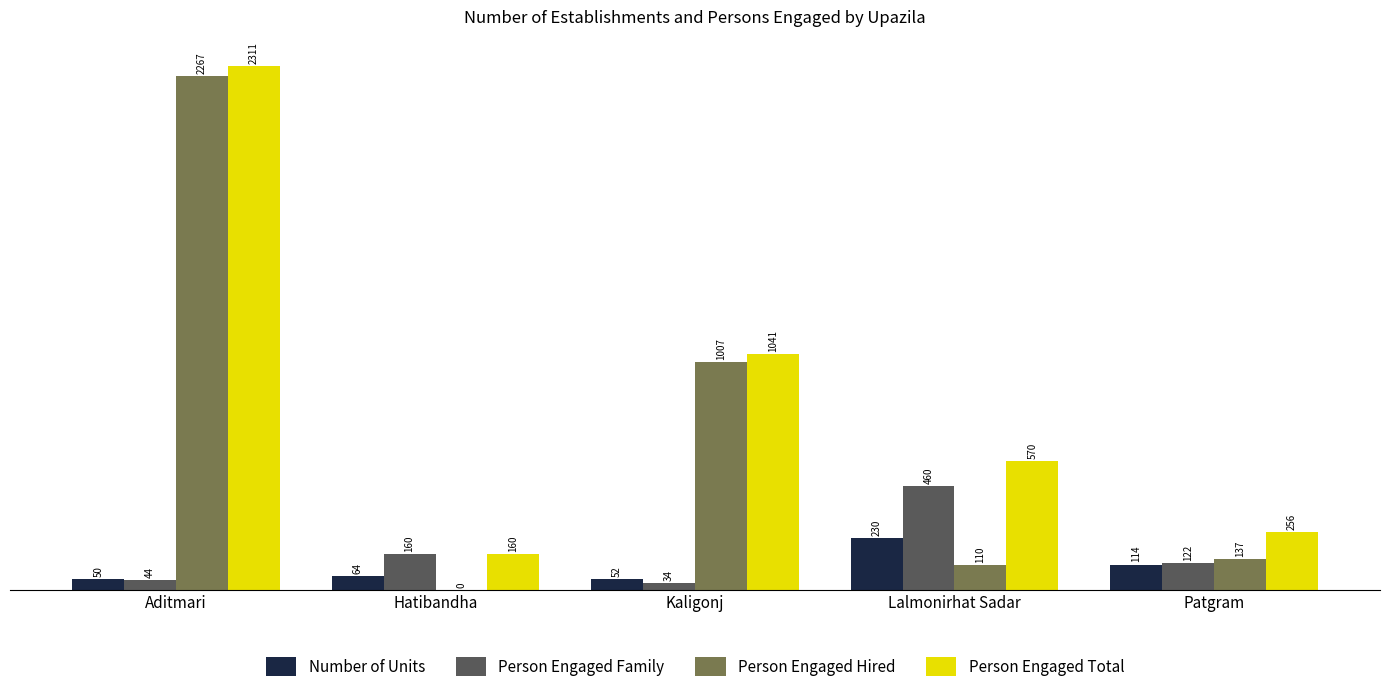

Which series changed the most between Kaligonj and Lalmonirhat Sadar?

Person Engaged Hired